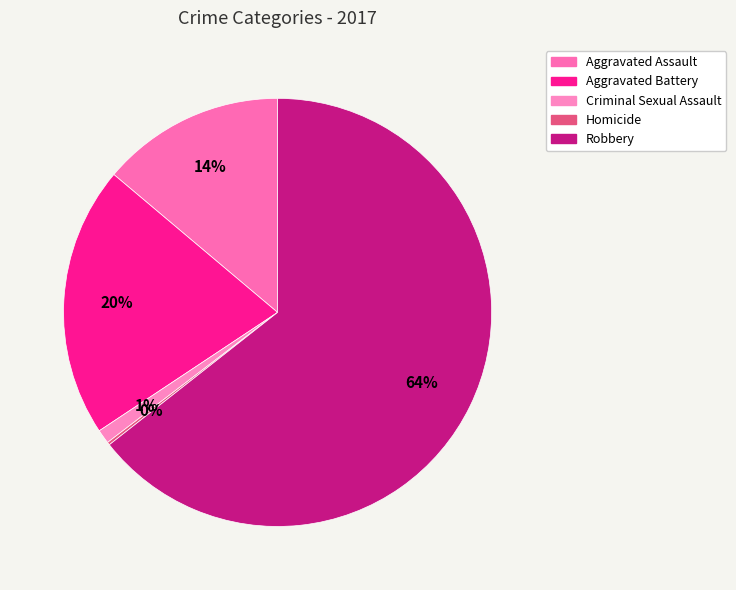

What is the majority slice?

Robbery